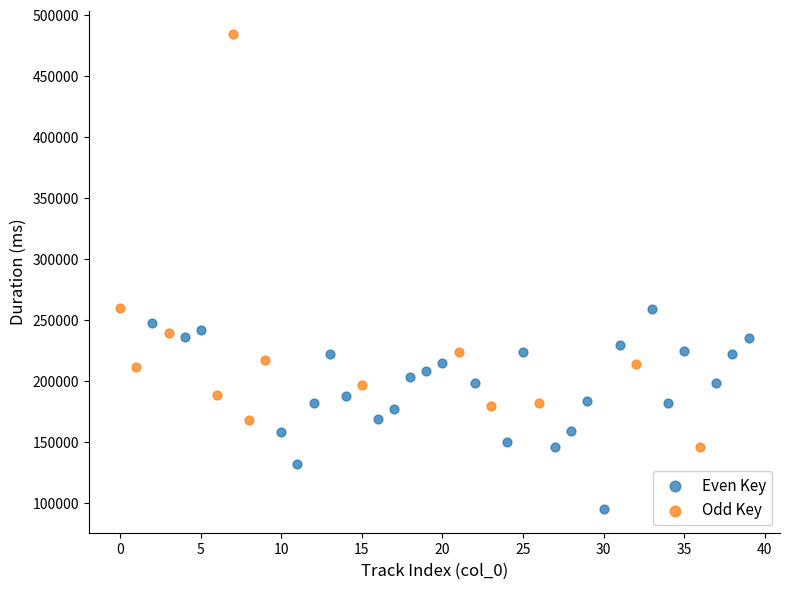

Which series reaches the maximum Y coordinate?

Odd Key